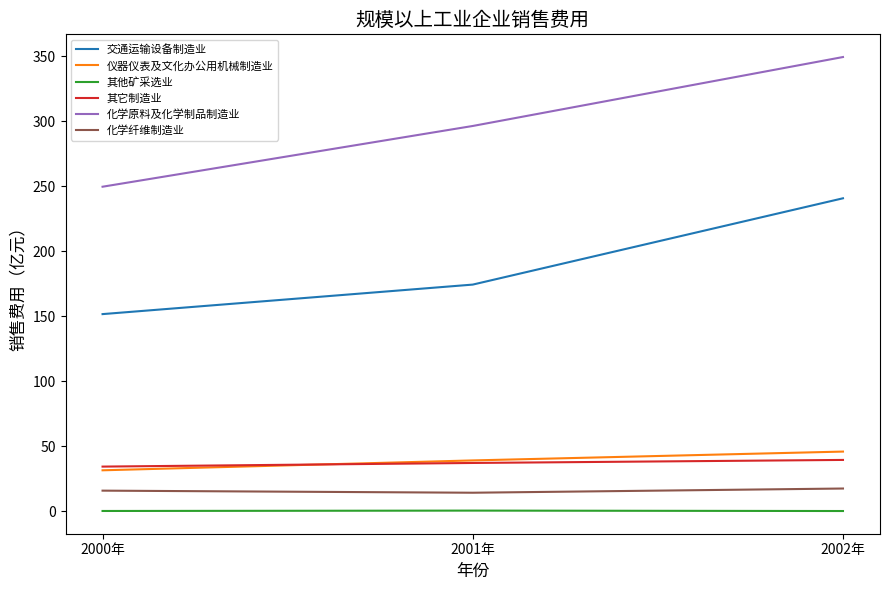

What is the maximum value for 其它制造业?

39.6